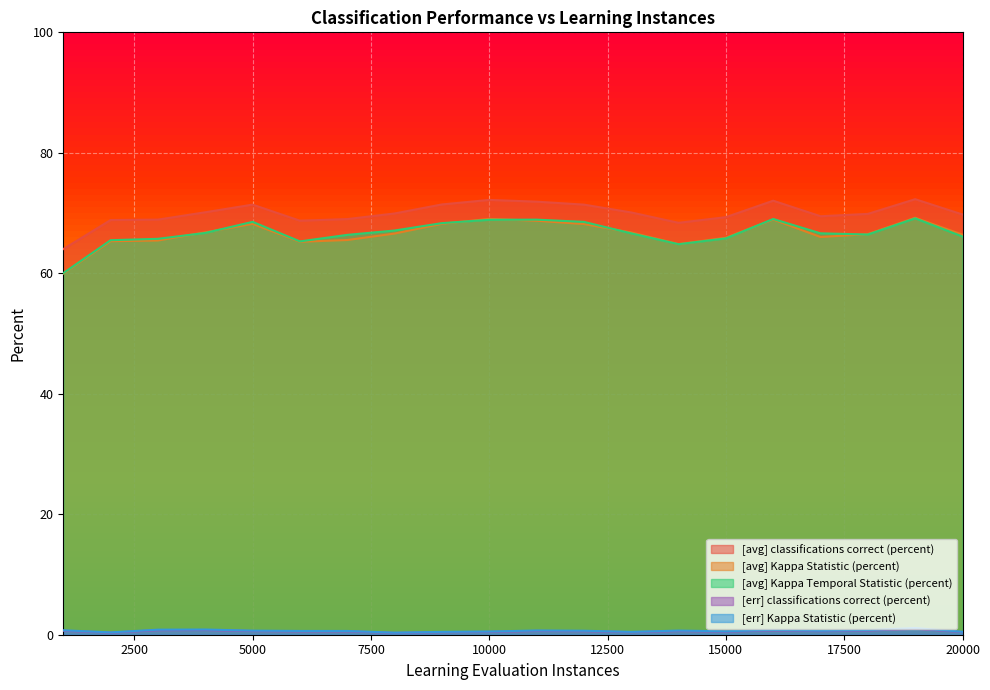

Which has a higher value, 15000 or 2000?

15000